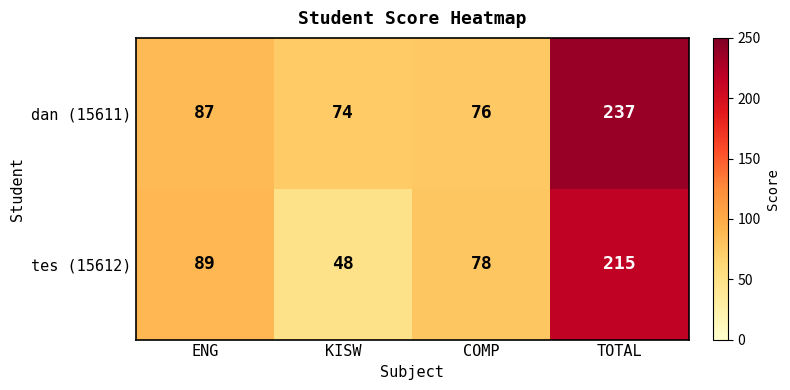

Between KISW and COMP, which series saw the biggest shift?

tes (15612)